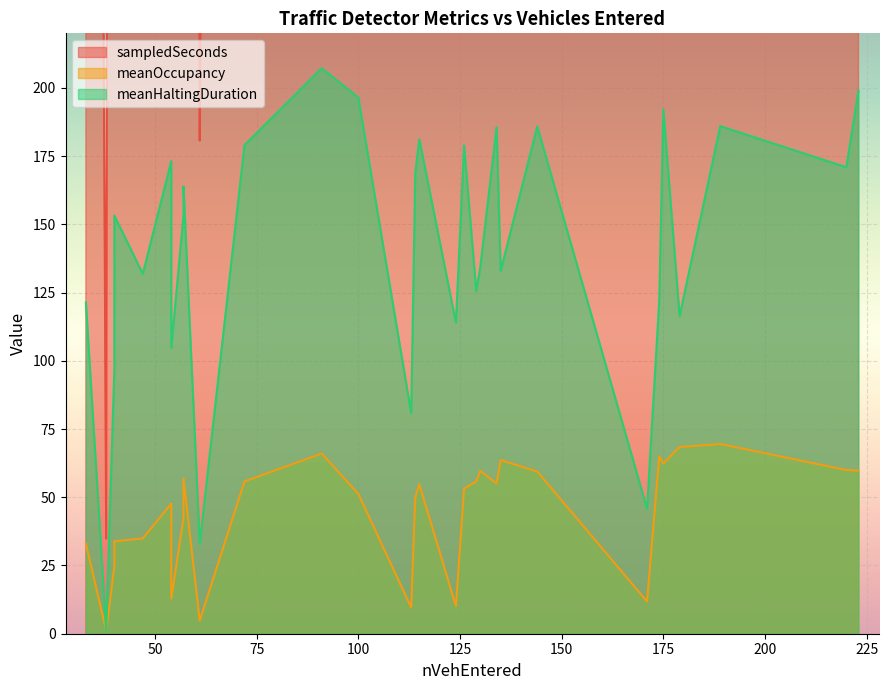

After their last crossing, which series has the higher values: meanOccupancy or meanHaltingDuration?

meanHaltingDuration